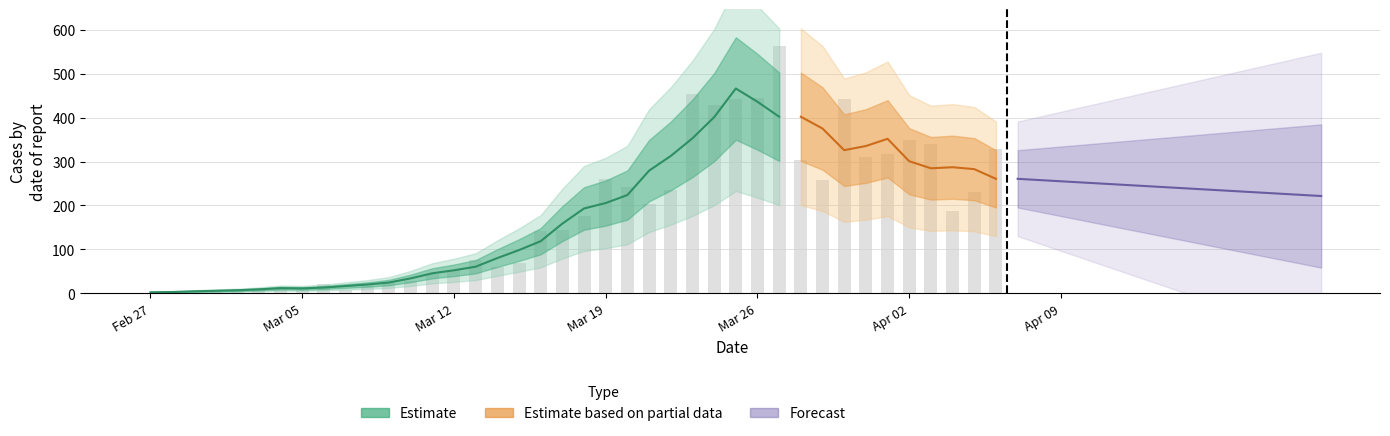

Is it true that the value at 2020-04-01 is 316?

True